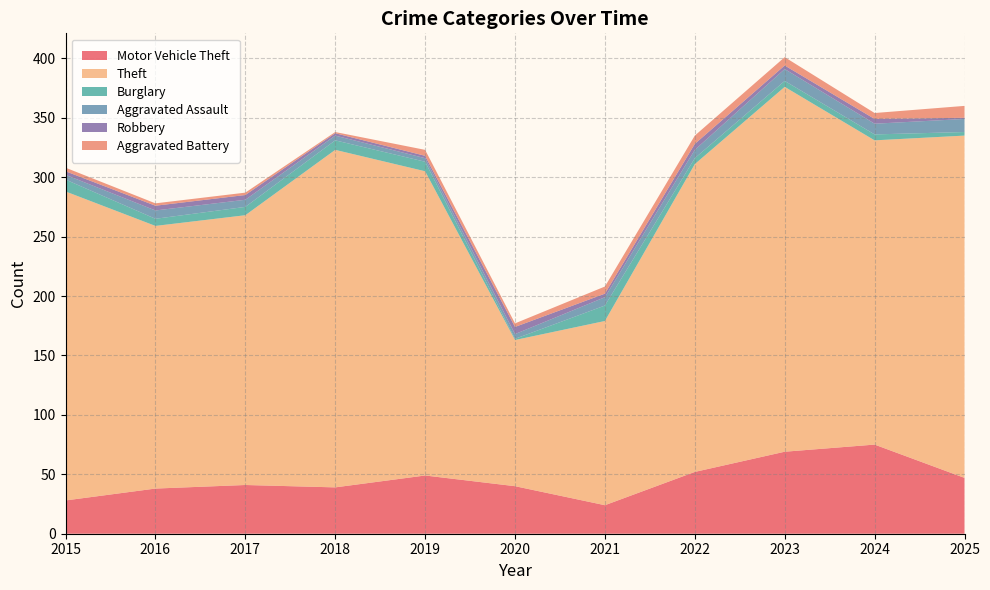

Reading left to right, transcribe all the data shown in this chart.

Motor Vehicle Theft: 28	38	41	39	49	40	24	52	69	75	47
Theft: 260	221	227	284	256	123	155	259	307	256	288
Burglary: 10	6	7	8	8	1	13	5	5	5	3
Aggravated Assault: 4	7	6	4	3	4	7	7	10	9	11
Robbery: 3	4	4	2	2	6	3	5	3	4	1
Aggravated Battery: 3	2	2	1	5	3	6	7	7	5	10